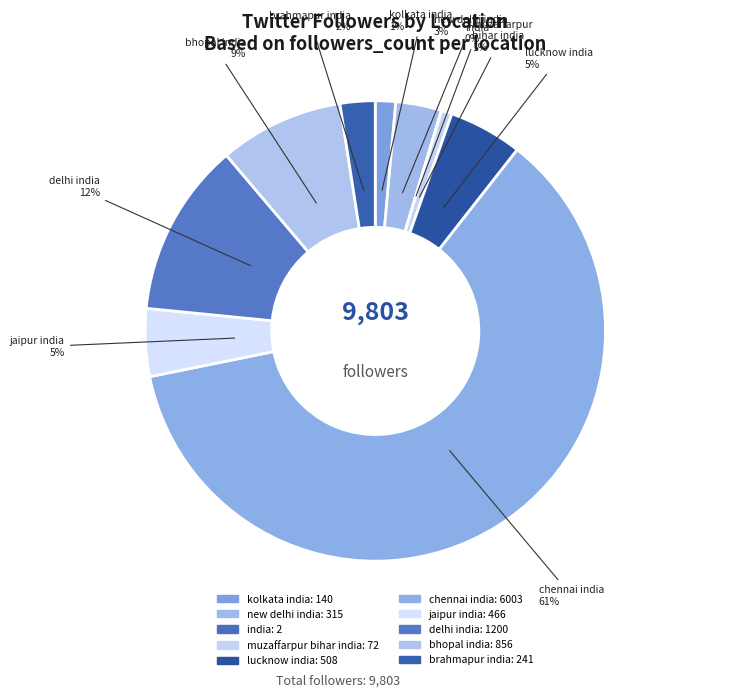

To the nearest percent, what is the average slice percentage?

10%